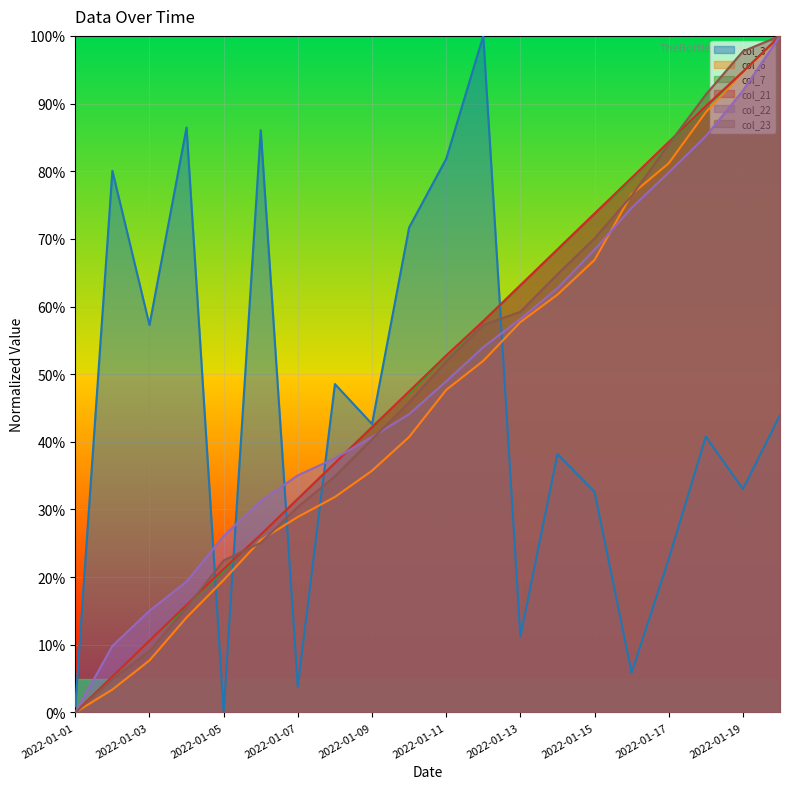

What are all the series names shown in the legend?

col_3, col_6, col_7, col_21, col_22, col_23